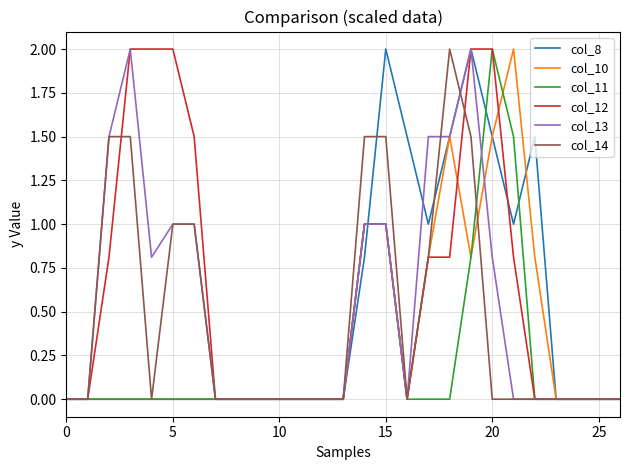

What is the highest value of the col_8 series?

2.0